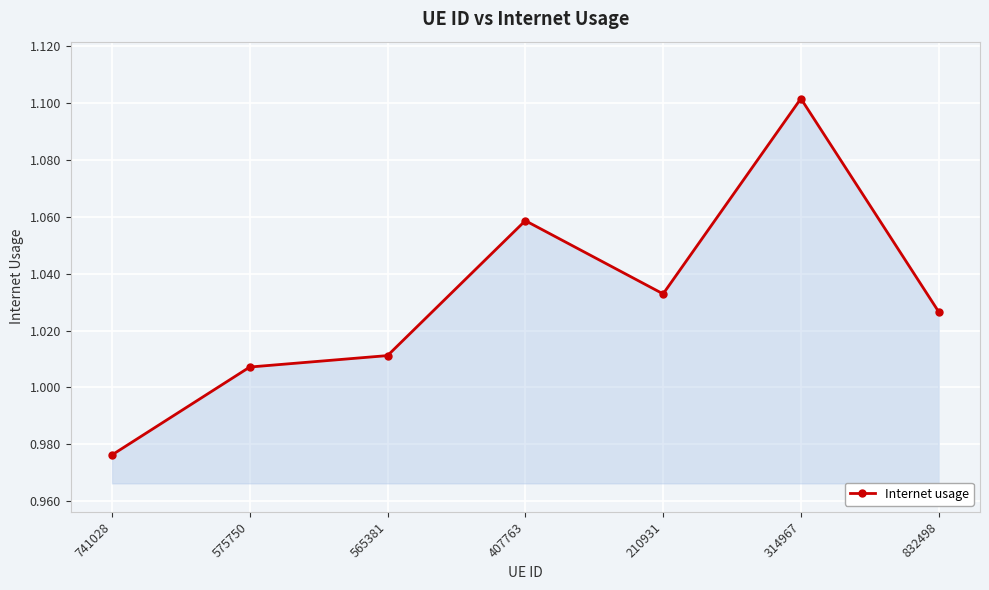

Does the chart have visible grid lines?

Yes